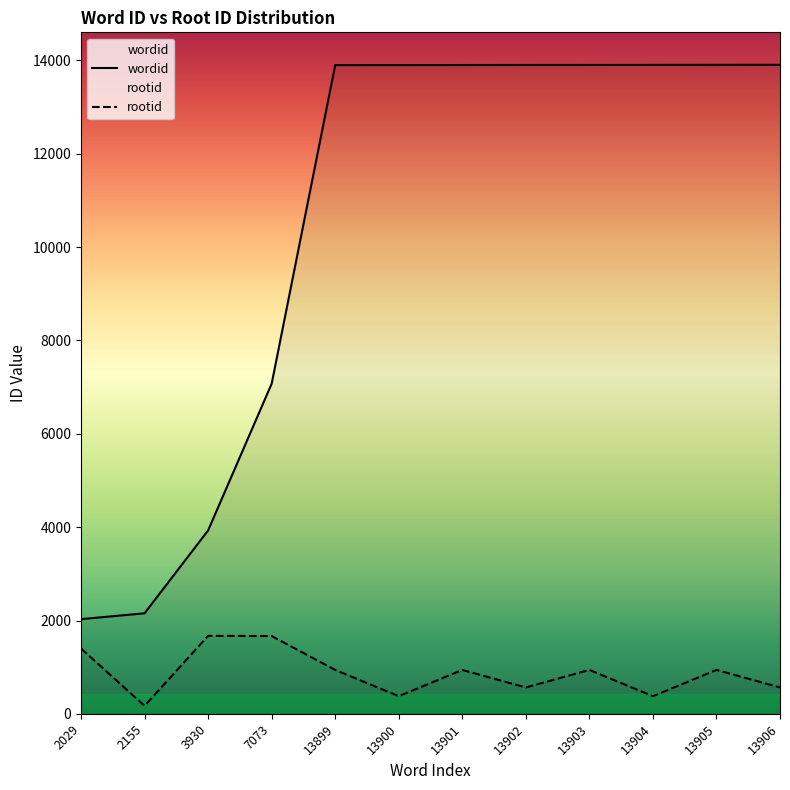

At which label does wordid reach its minimum?

2029